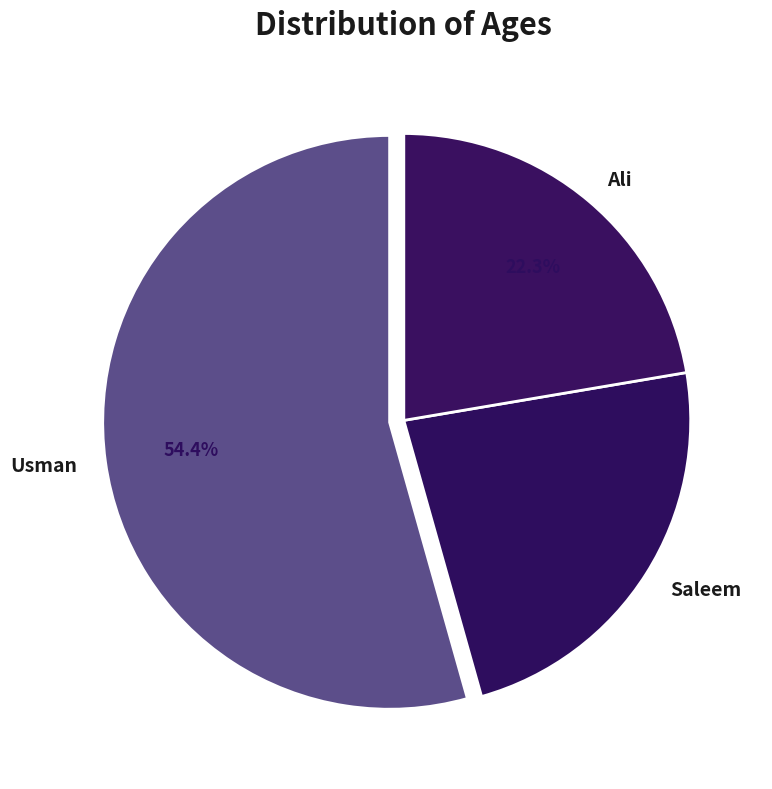

Is there any slice that represents more than half of the pie?

Yes